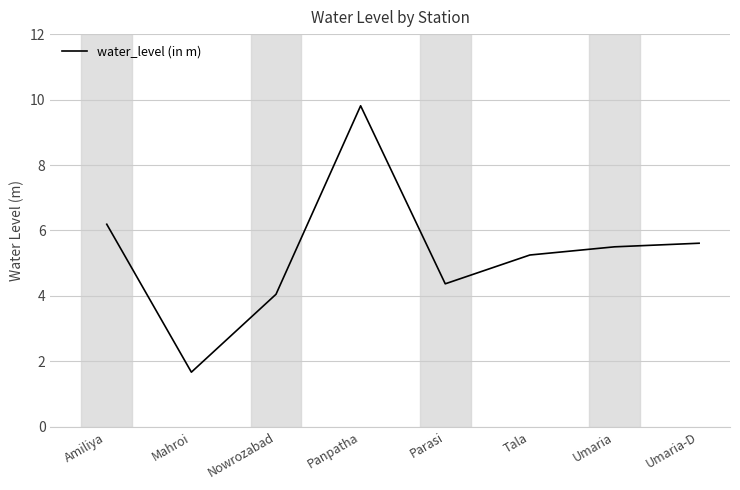

Approximately how many times larger is the value at Panpatha compared to Mahroi?

5.9